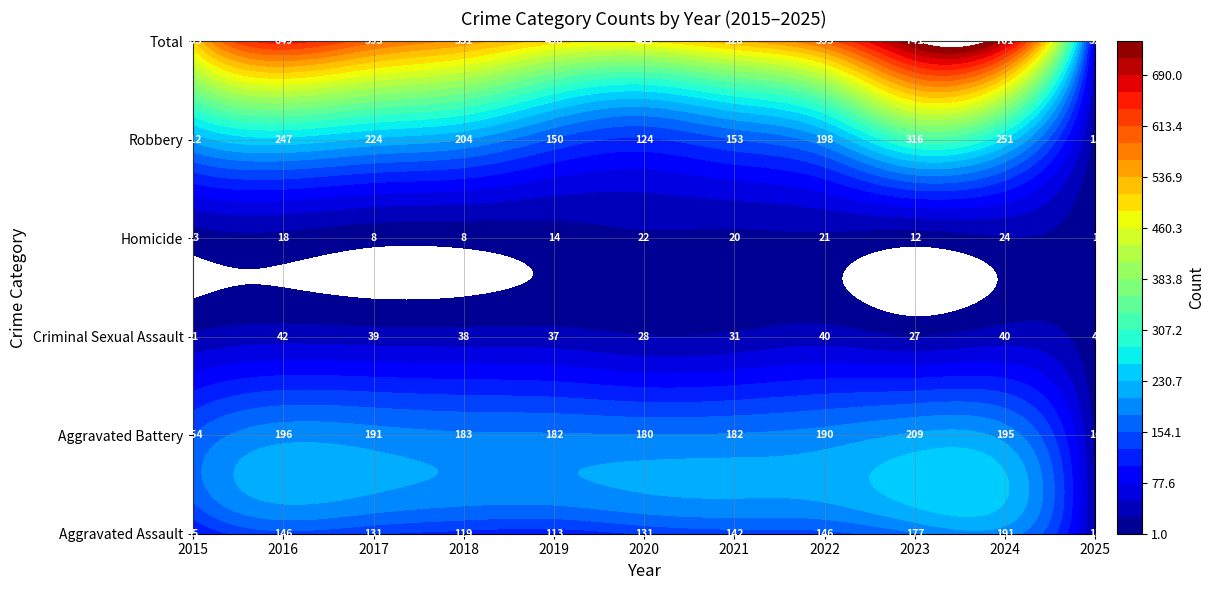

List the labels in order of Total value, largest first.

2023, 2024, 2016, 2022, 2017, 2018, 2021, 2015, 2019, 2020, 2025